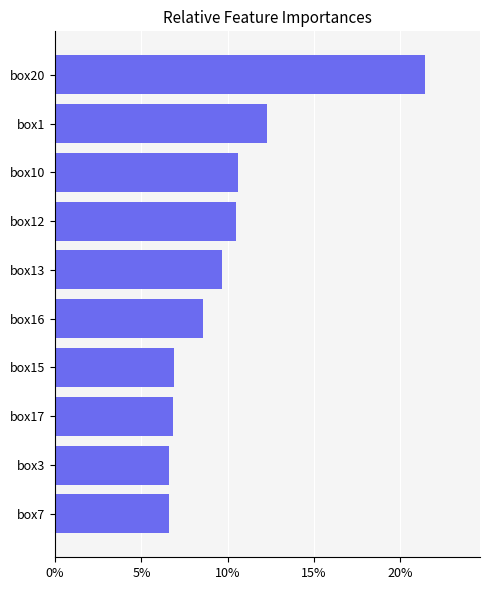

What is the sum of all values?

100.0